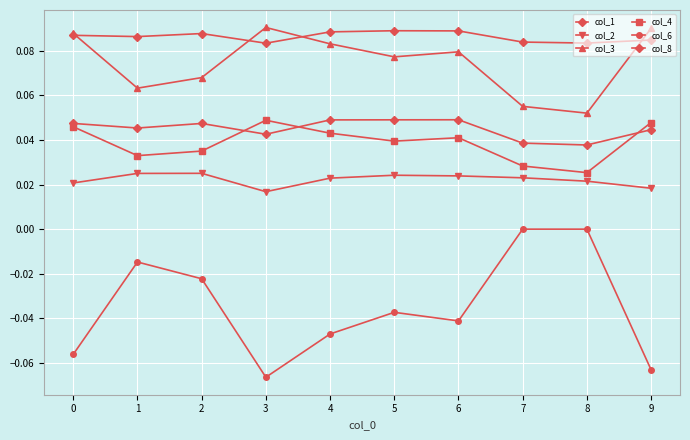

True or false: col_3 and col_2 cross at least once.

False